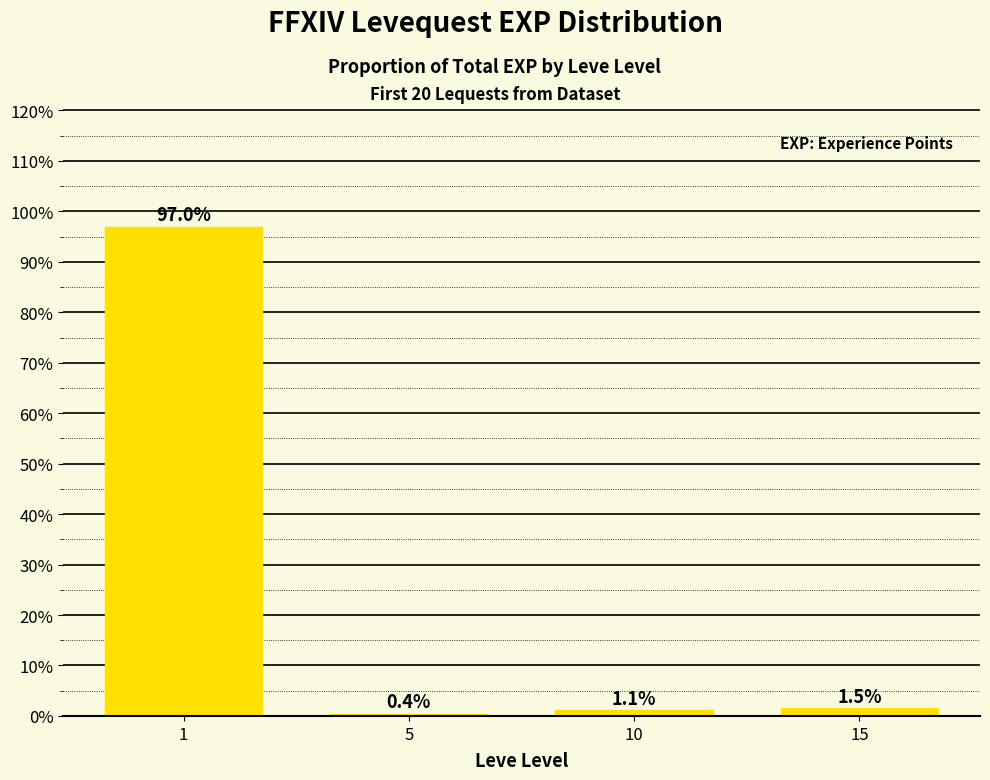

List the labels in order of value, largest first.

1, 15, 10, 5